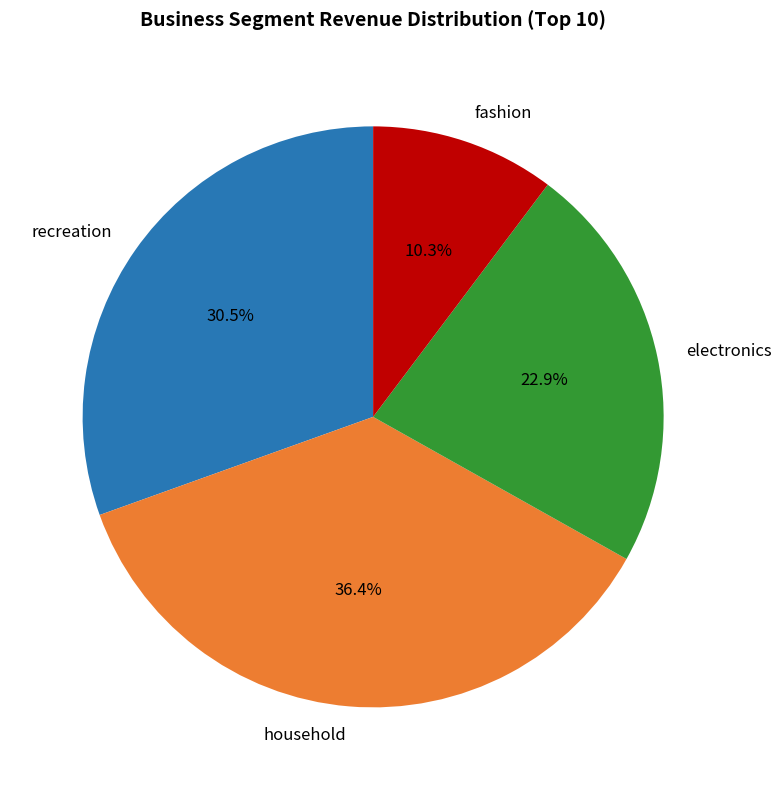

What is the smallest slice in the pie chart?

fashion